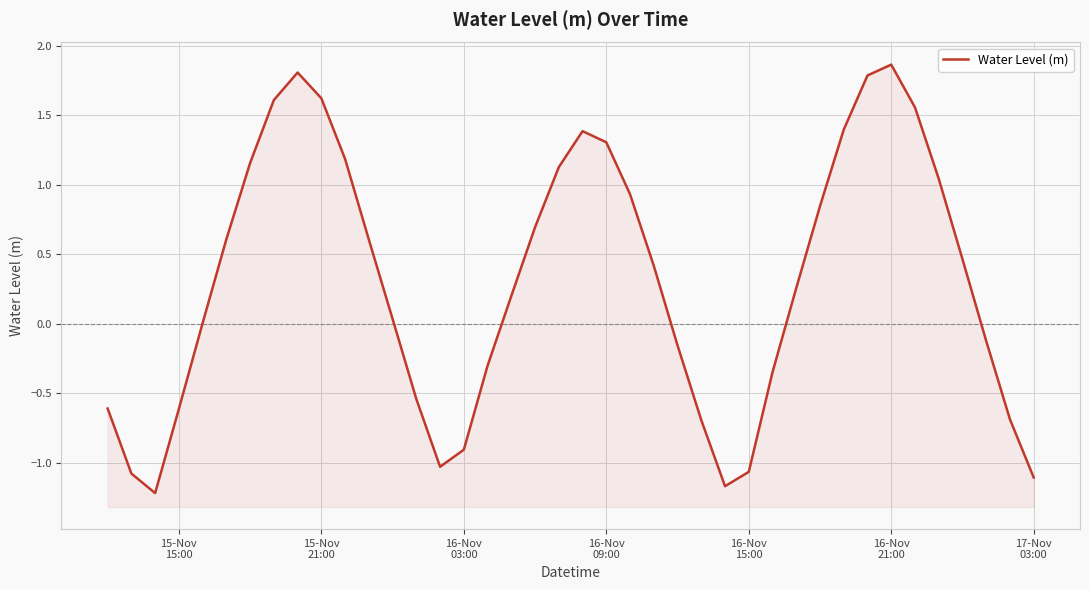

True or false: the data has more than 1 interior local peaks.

True